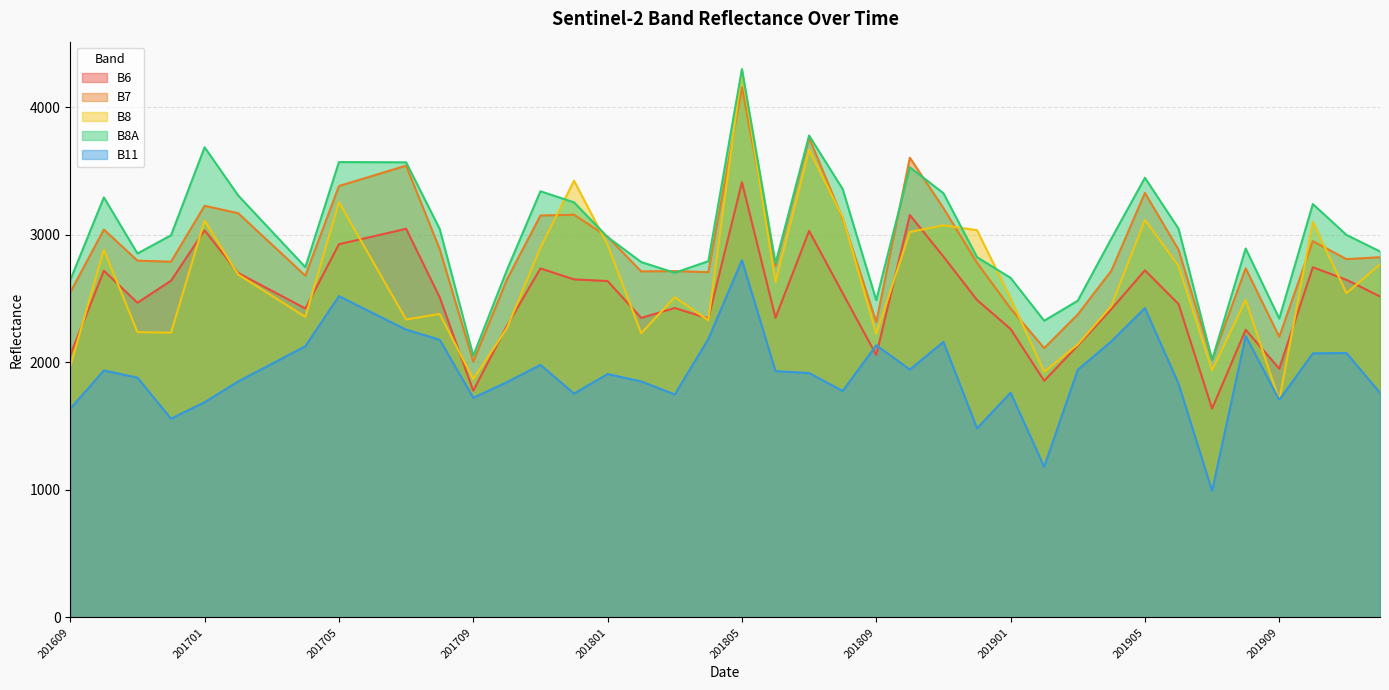

Which series has the largest total across all categories?

B8A